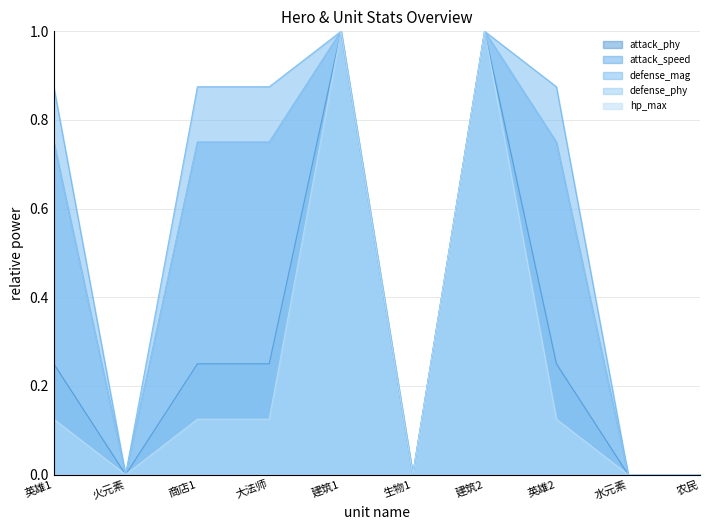

Reading right to left, extract all data points from this chart.

attack_phy: 0.0	0.0	0.2	1.0	0.0	1.0	0.2	0.2	0.0	0.2
attack_speed: 0.0	0.0	0.8	1.0	0.0	1.0	0.8	0.8	0.0	0.8
defense_mag: 0.0	0.0	0.9	1.0	0.0	1.0	0.9	0.9	0.0	0.9
defense_phy: 0.0	0.0	0.8	1.0	0.0	1.0	0.8	0.8	0.0	0.8
hp_max: 0.0	0.0	0.1	1.0	0.0	1.0	0.1	0.1	0.0	0.1